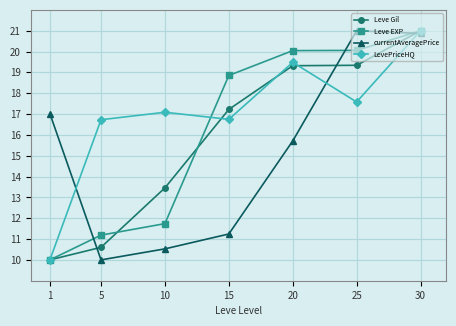

What is the sum of all Leve Gil values?

110.9